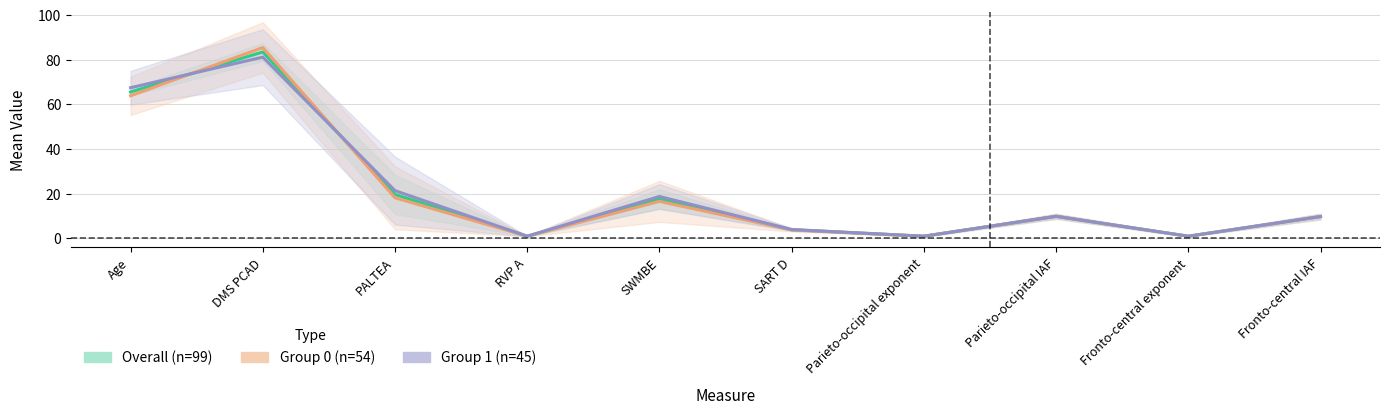

How many times do Overall (n=99) and Group 0 (n=54) cross each other?

2